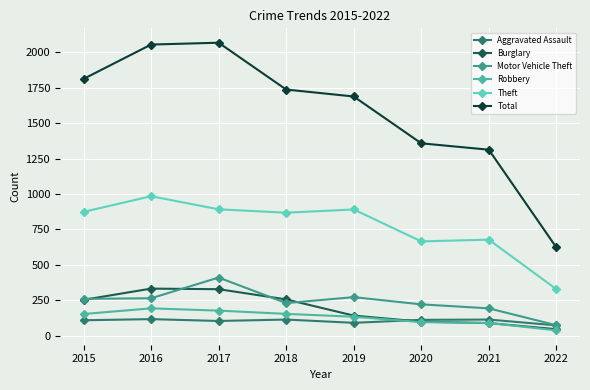

Does the chart have visible grid lines?

Yes